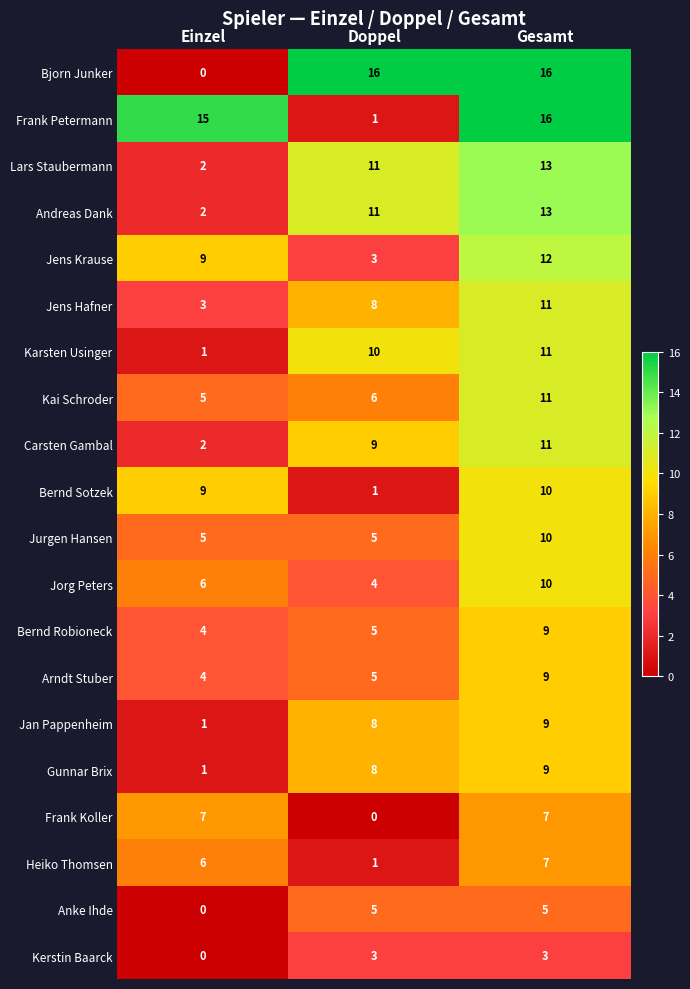

List the labels in order of Andreas Dank value, smallest first.

Einzel, Doppel, Gesamt